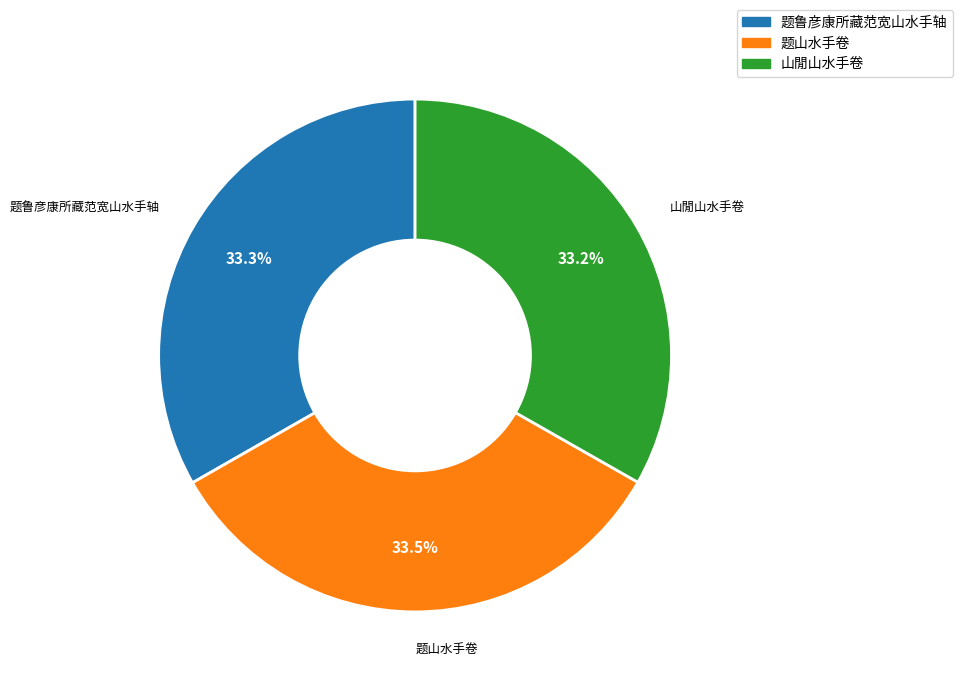

What is the ratio of the value at 题山水手卷 to the value at 题鲁彦康所藏范宽山水手轴?

1.0